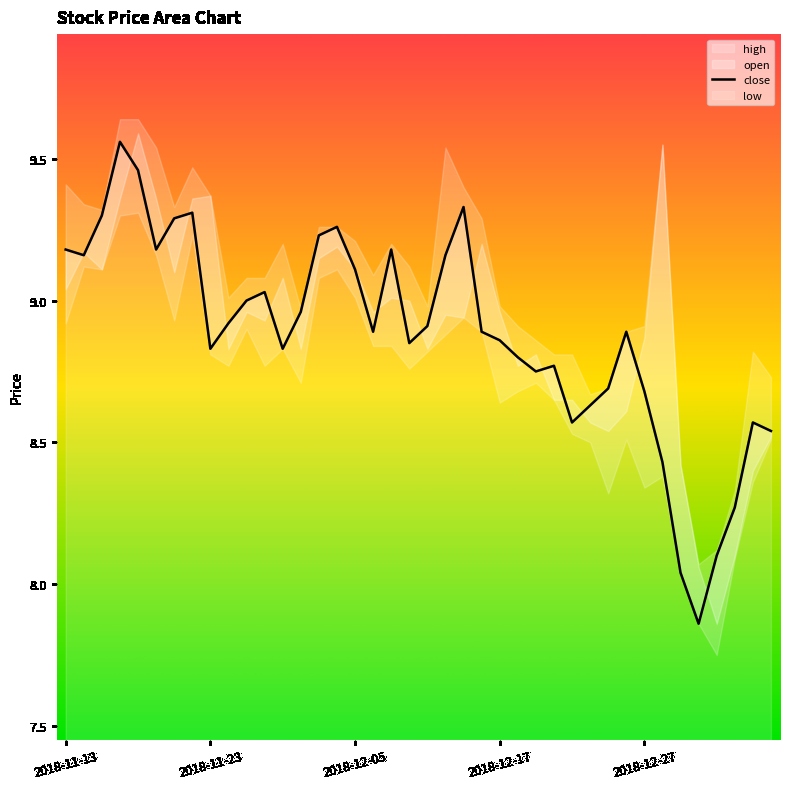

What is the maximum value shown in the chart?

9.6